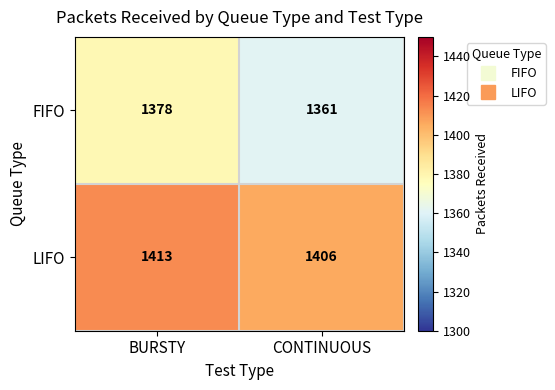

What is the approximate value of LIFO at BURSTY?

1413